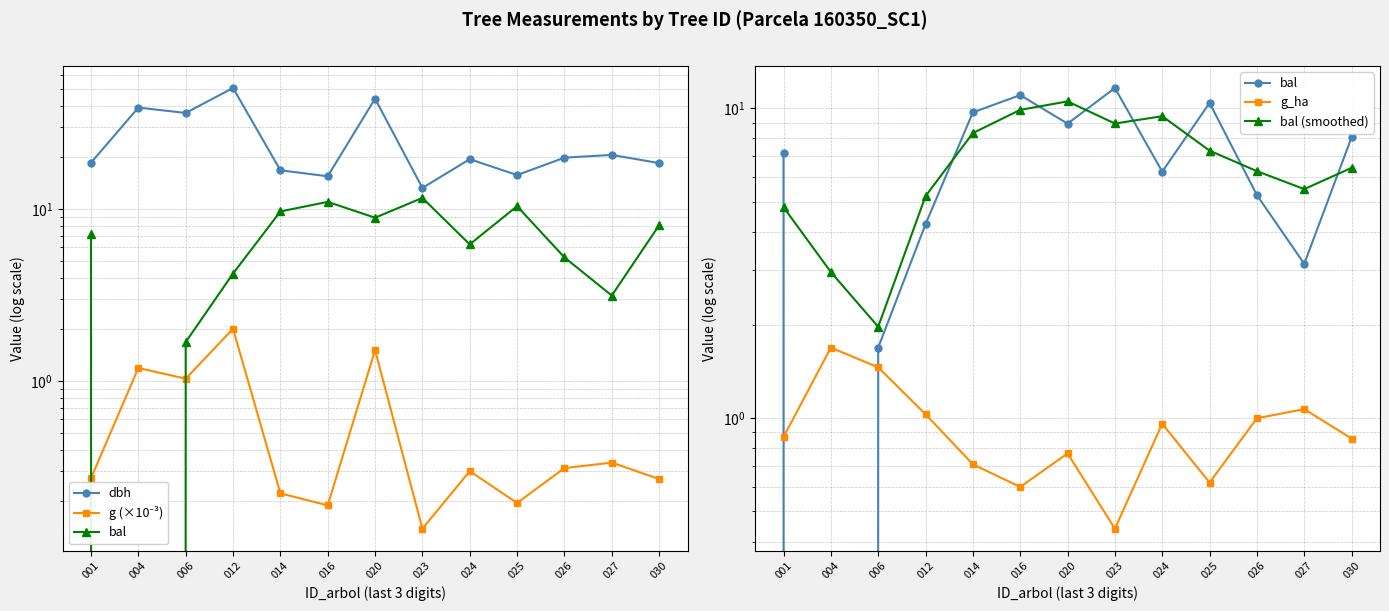

What is the average value of the dbh series?

25.3